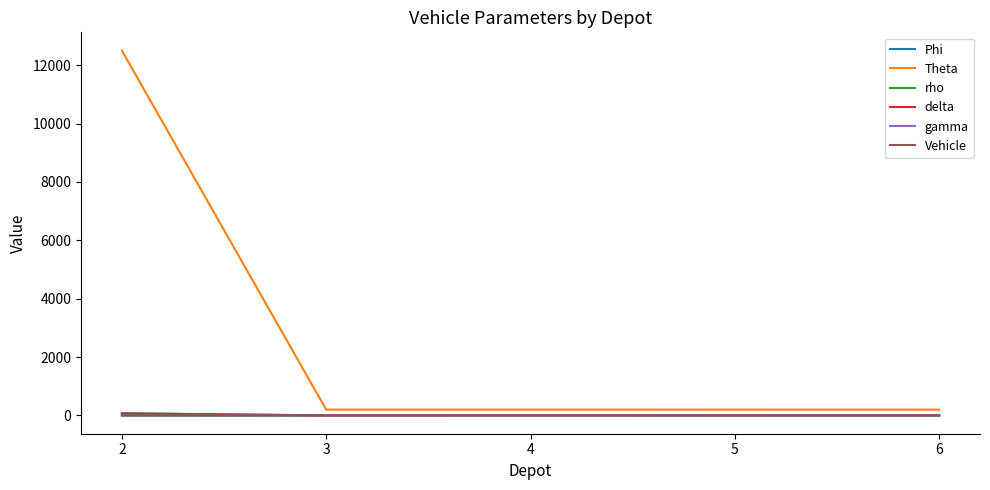

Between 2 and 6, which series saw the biggest shift?

Theta